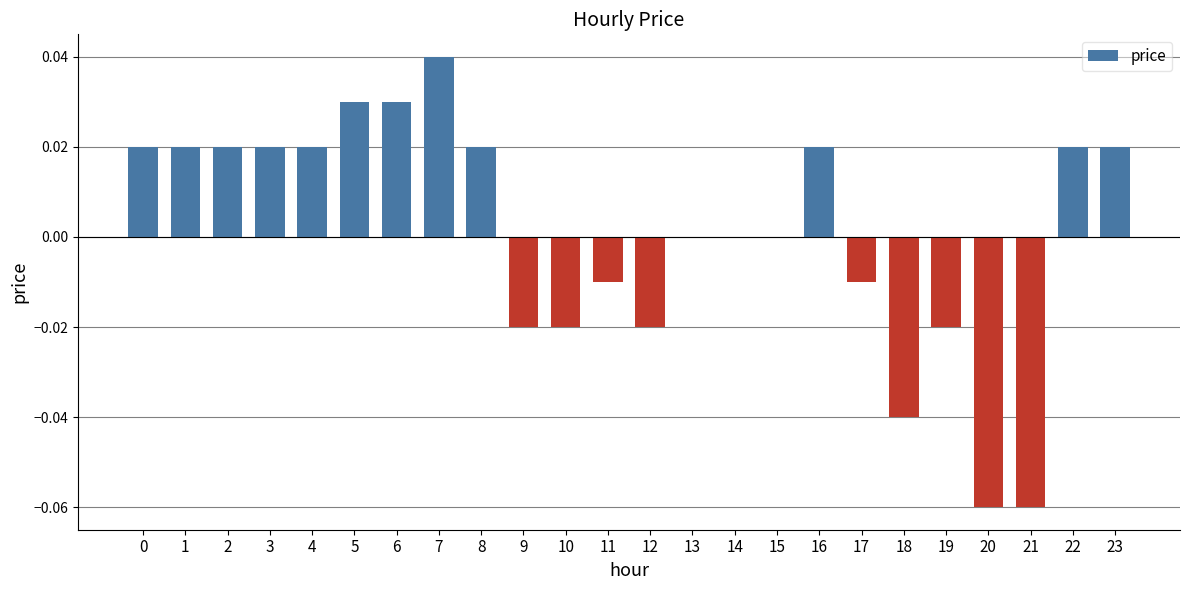

Which has a higher value, 23 or 21?

23